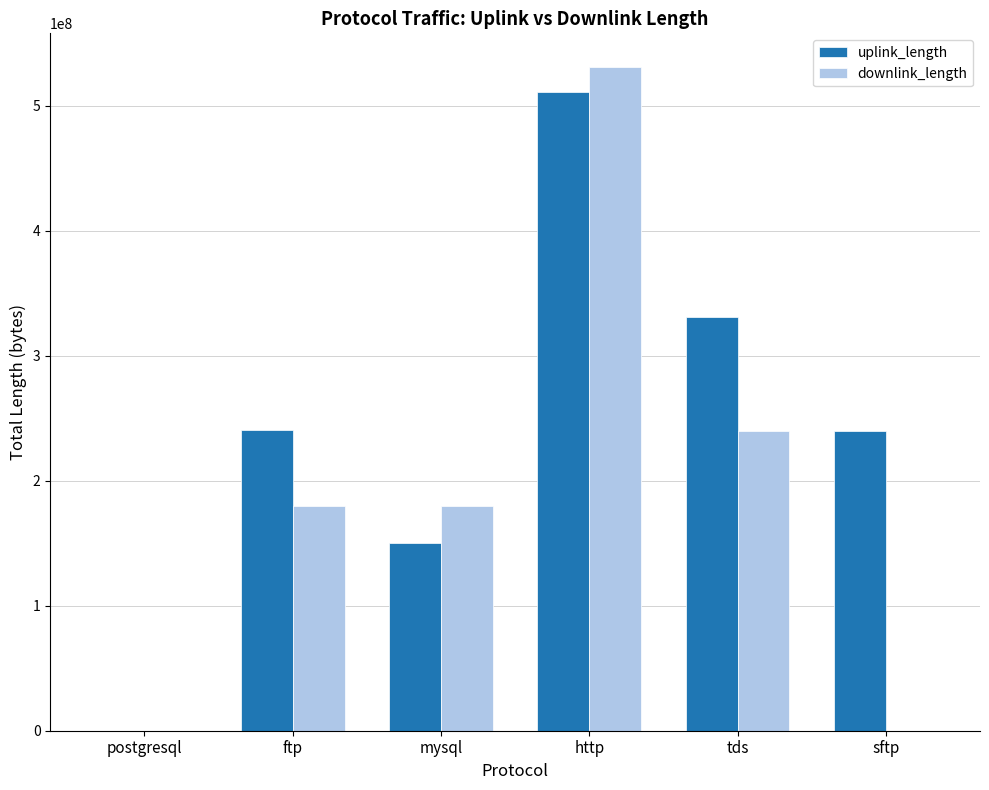

Which series has the largest total across all categories?

uplink_length